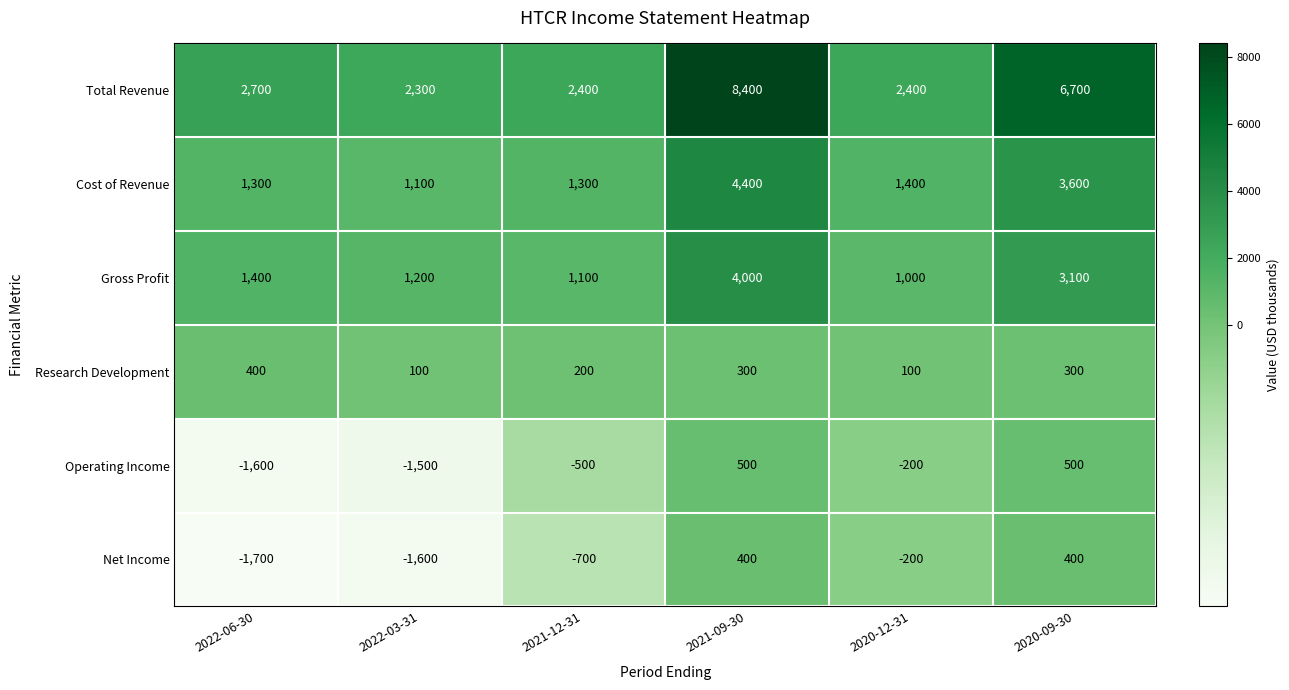

At 2020-09-30, list the series in order from smallest to largest.

Research Development, Net Income, Operating Income, Gross Profit, Cost of Revenue, Total Revenue